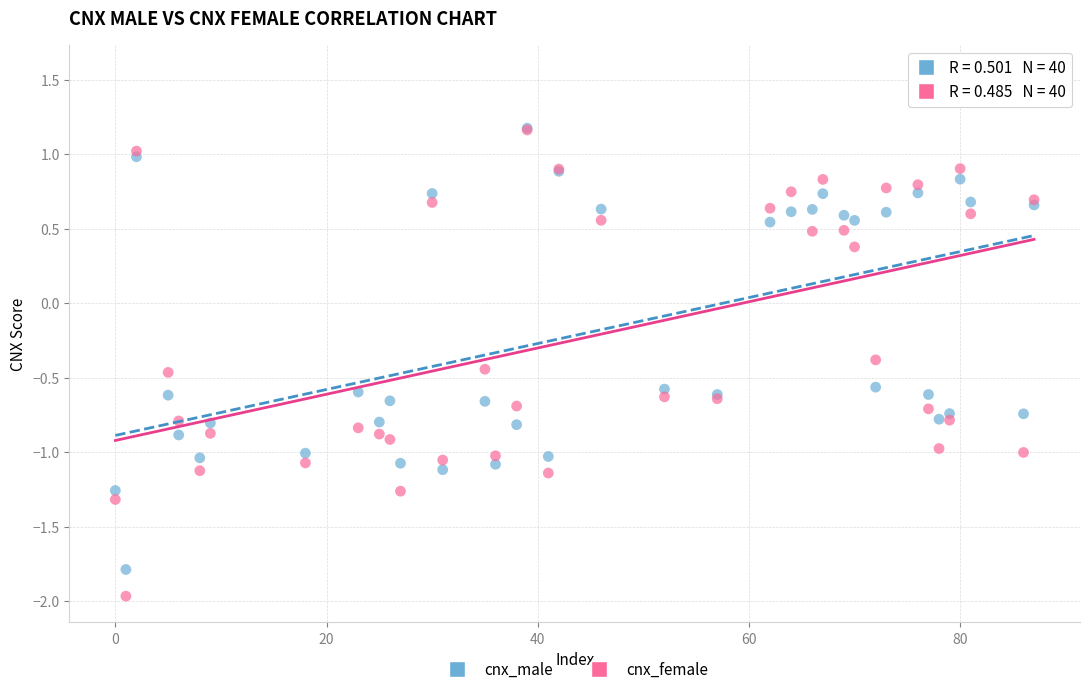

Which series reaches the minimum Y coordinate?

cnx_female